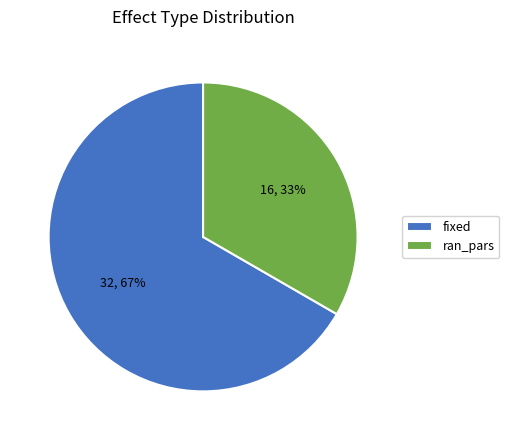

How many slices are in this pie chart?

2